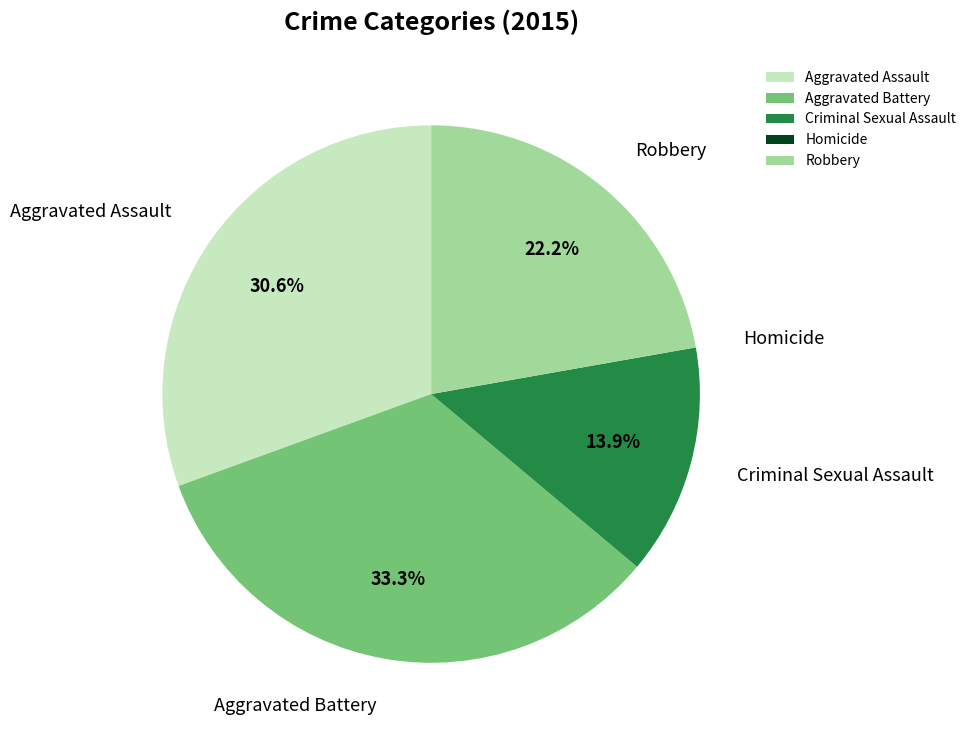

Which slice is the largest?

Aggravated Battery